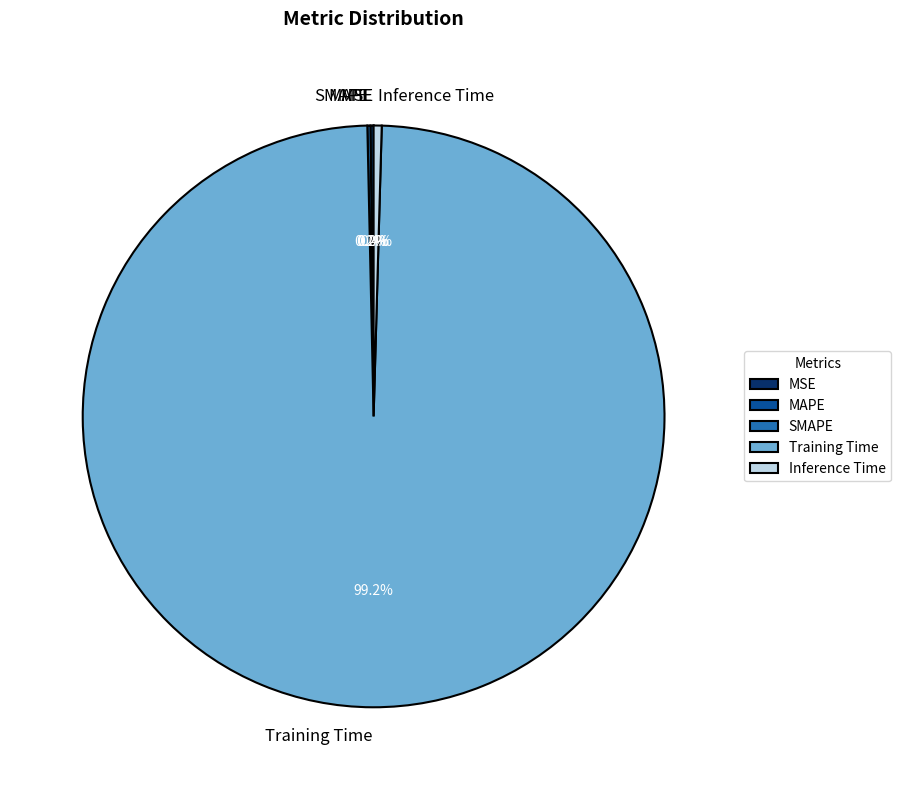

Does Training Time represent more than half of the total?

Yes